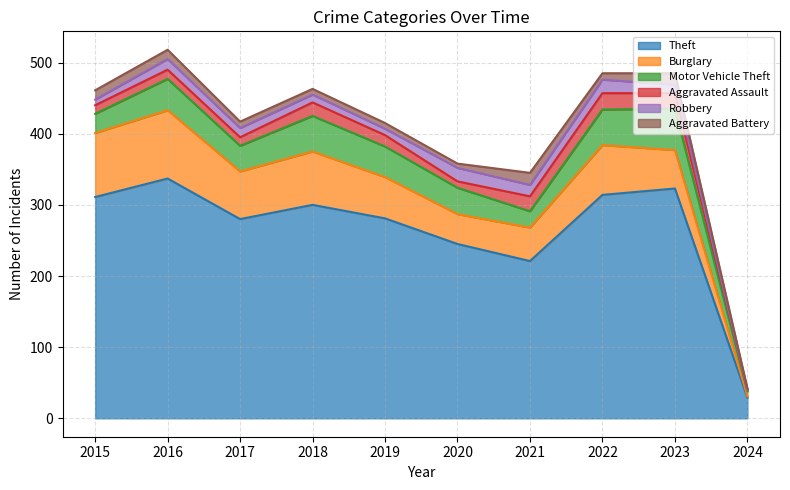

True or false: Theft and Motor Vehicle Theft intersect in this chart.

False